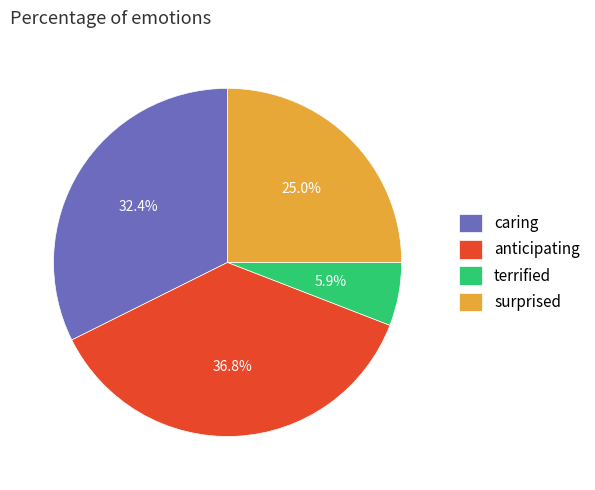

Rank the categories by value from highest to lowest.

anticipating, caring, surprised, terrified